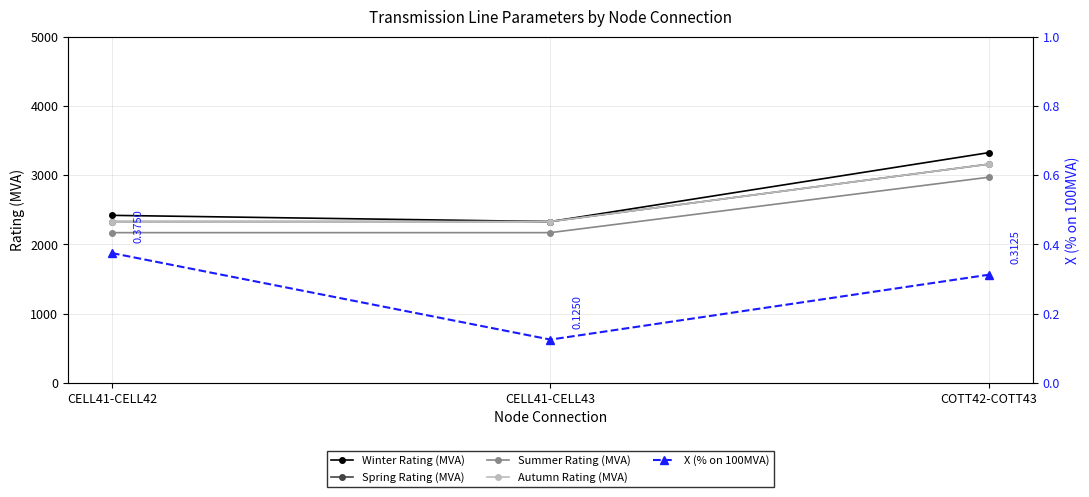

What is the difference between the highest and lowest values at CELL41-CELL42?

2419.6